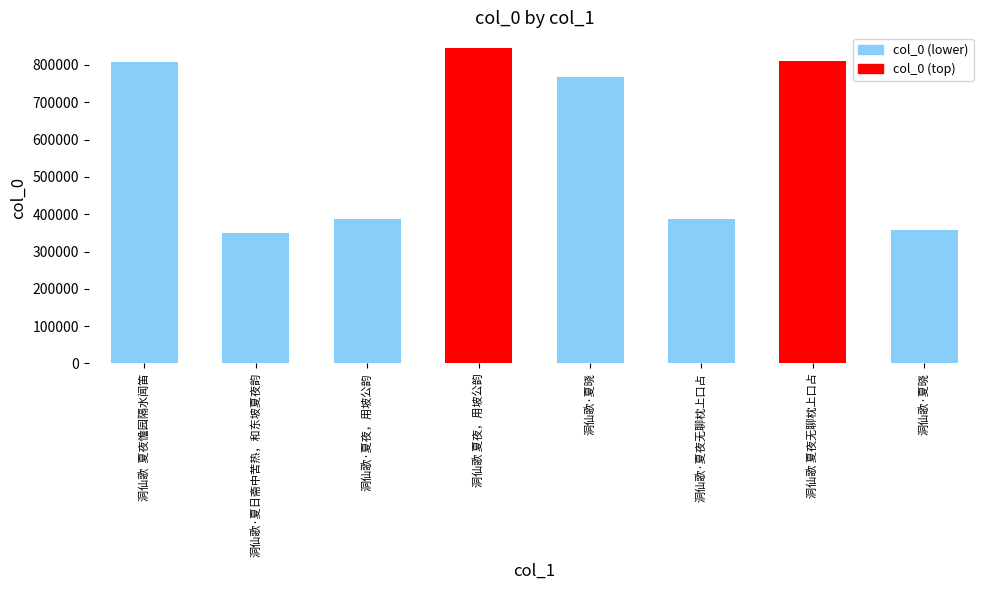

Count the number of categories in the chart.

8